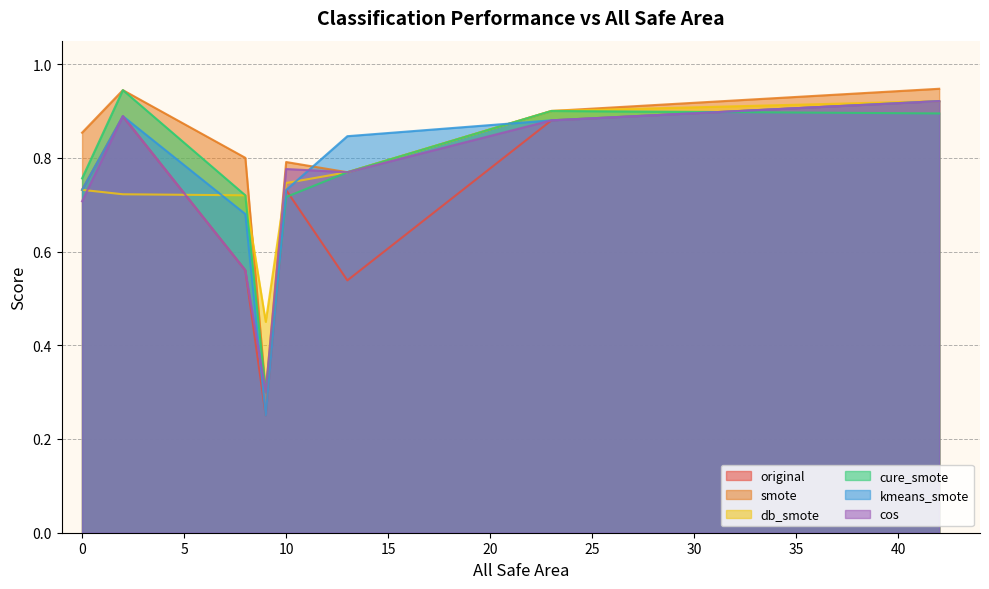

The db_smote series shows 0.4 at 0. True or false?

False